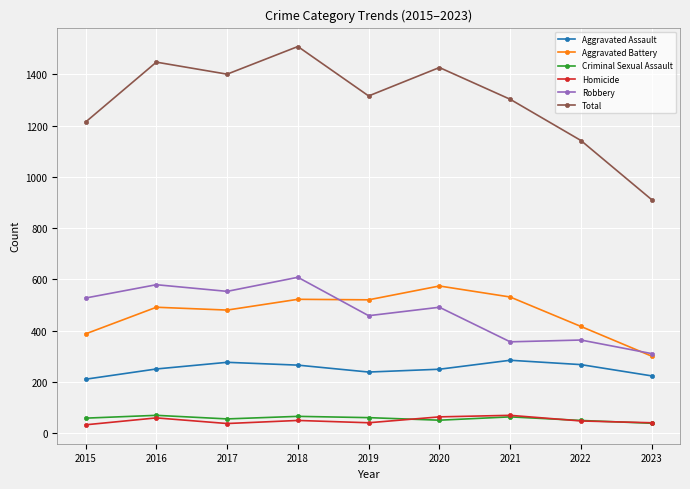

Between 2020 and 2022, which series saw the biggest shift?

Total